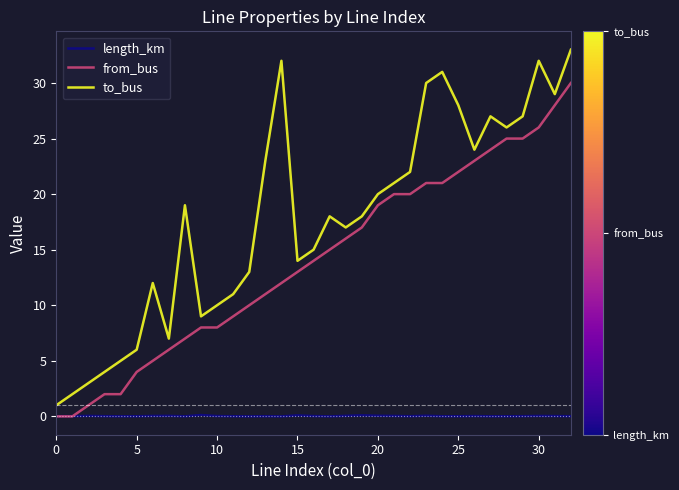

List the series in order of their peak value, highest first.

to_bus, from_bus, length_km